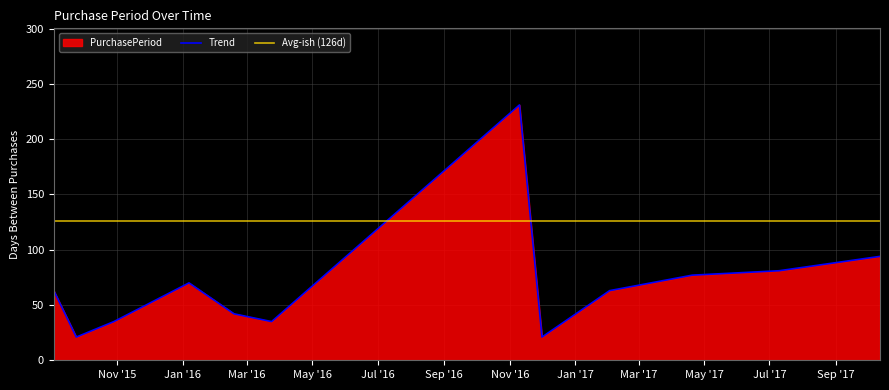

True or false: the data has more than 1 interior local peaks.

True